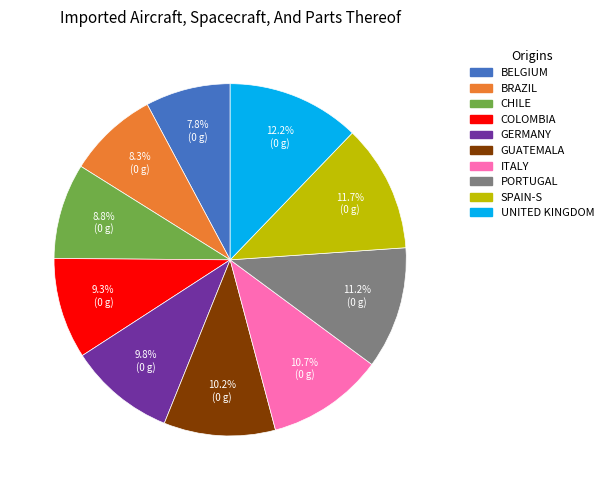

How many segments does this pie chart have?

10